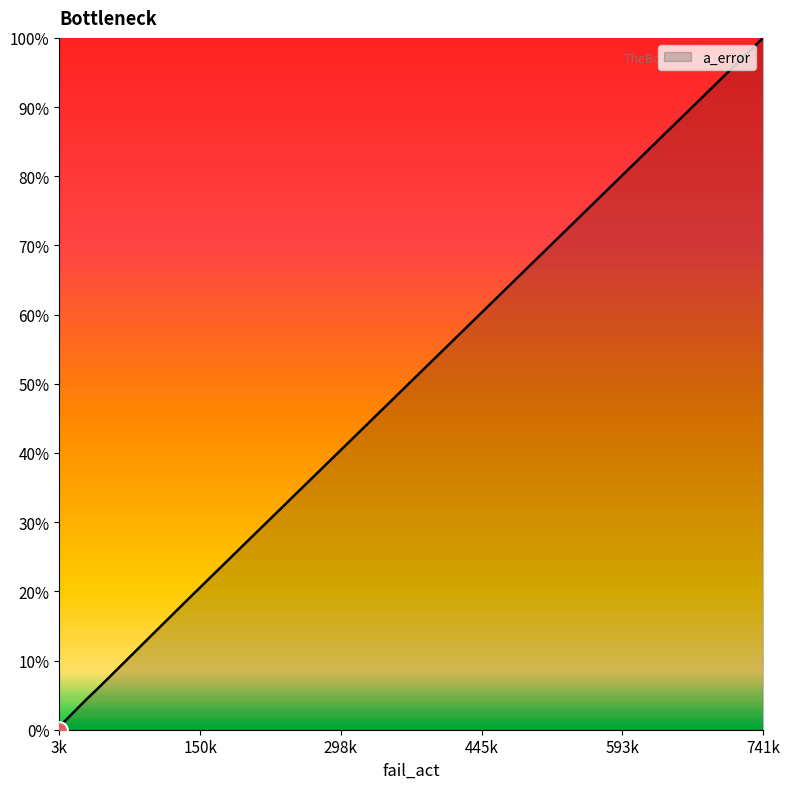

What is the change in value from 45924 to 6731?

-70634